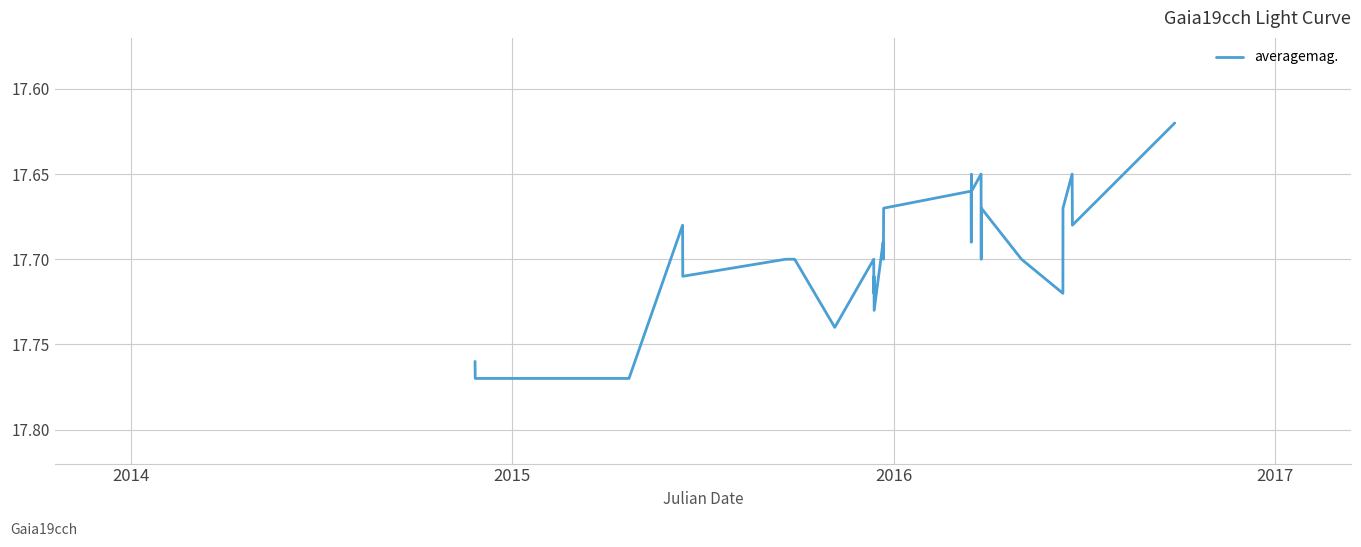

Does the chart display data point markers on the line(s)?

No